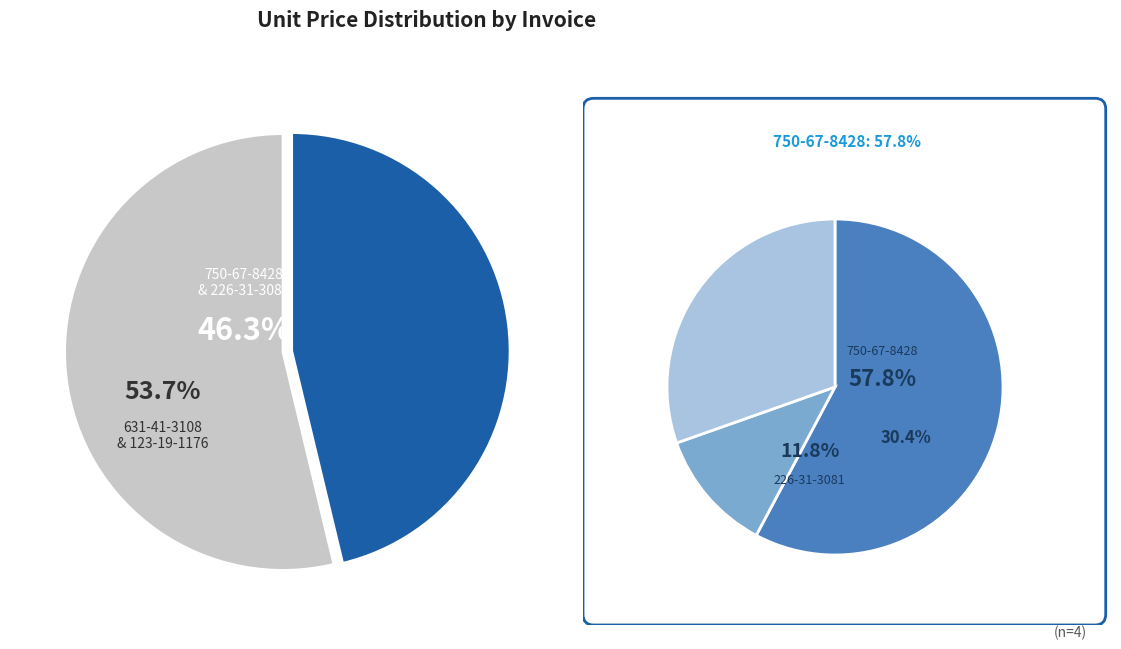

Which slice is the smallest?

226-31-3081